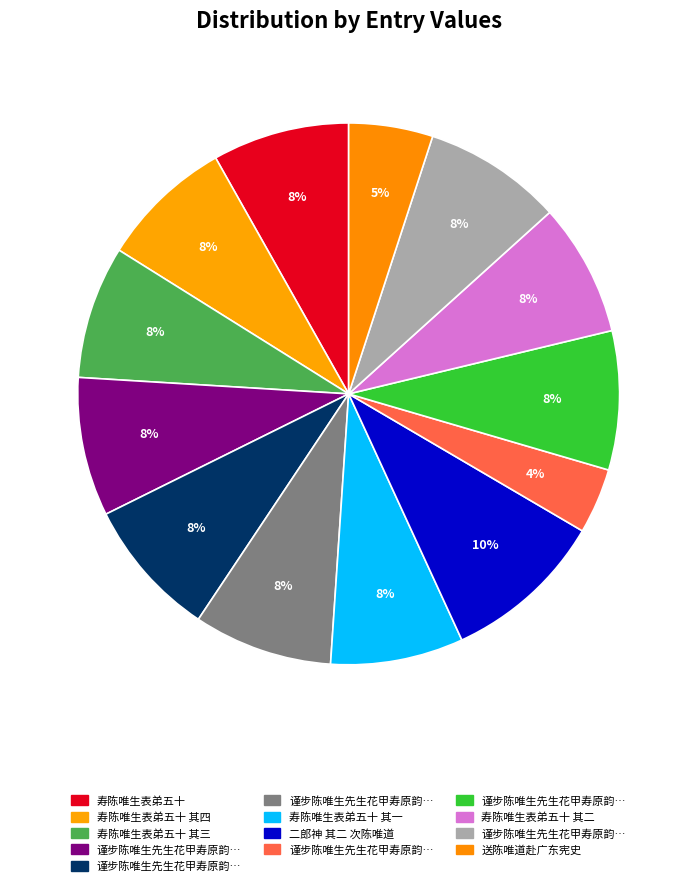

What is the largest slice in the pie chart?

二郎神 其二 次陈唯道